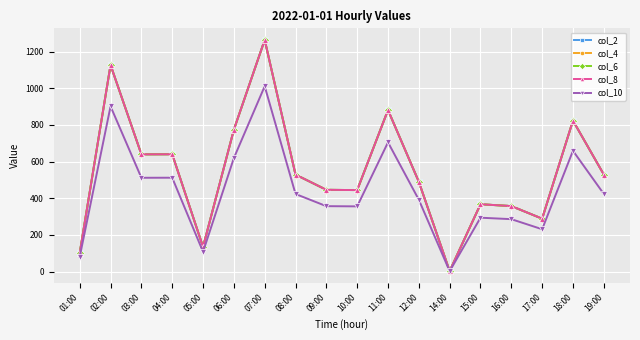

At how many categories does at least one series exceed 832?

3